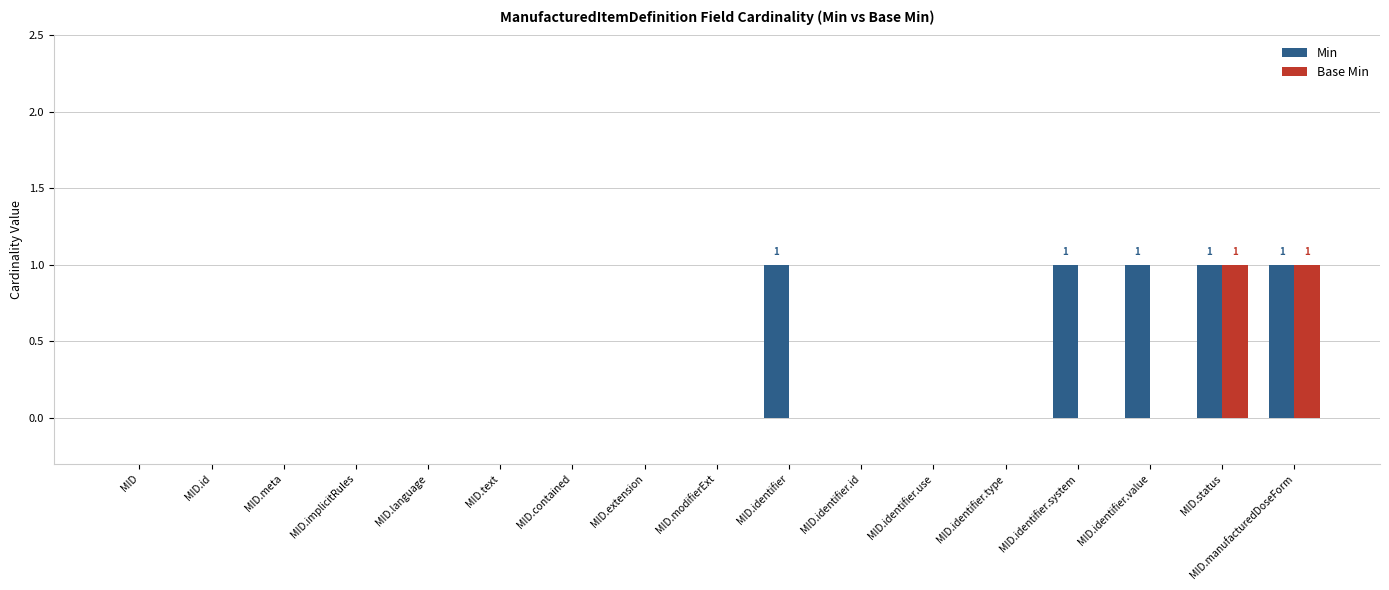

Which series changed the most between MID.modifierExt and MID.identifier?

Min